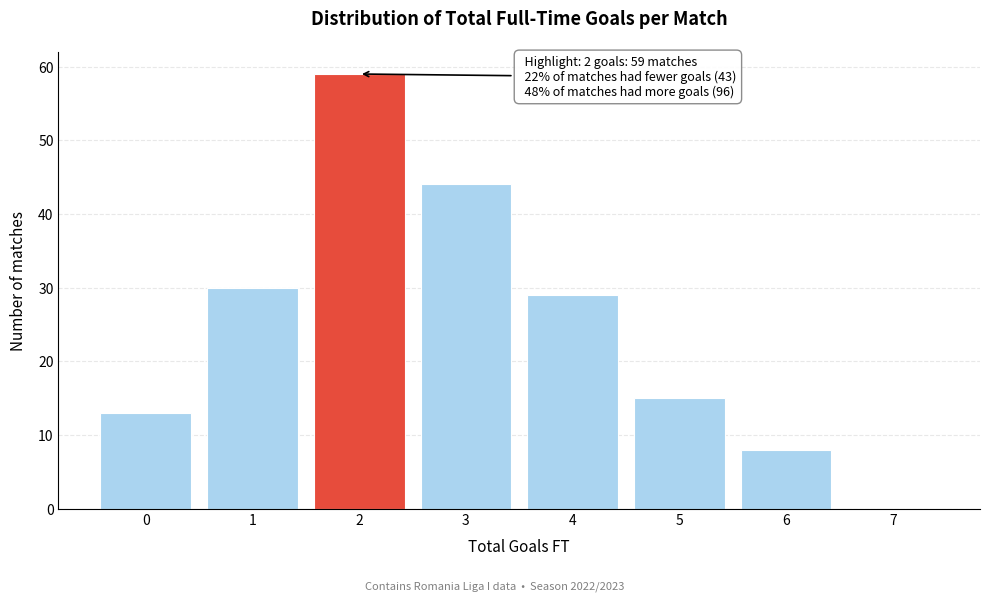

Reading right to left, transcribe all the data shown in this chart.

7=0	6=8	5=15	4=29	3=44	2=59	1=30	0=13